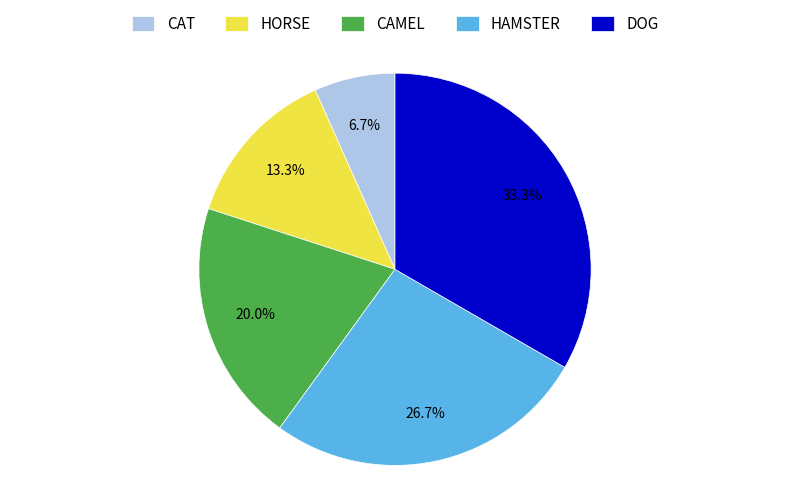

To the nearest percent, what percentage of the pie is DOG?

33%